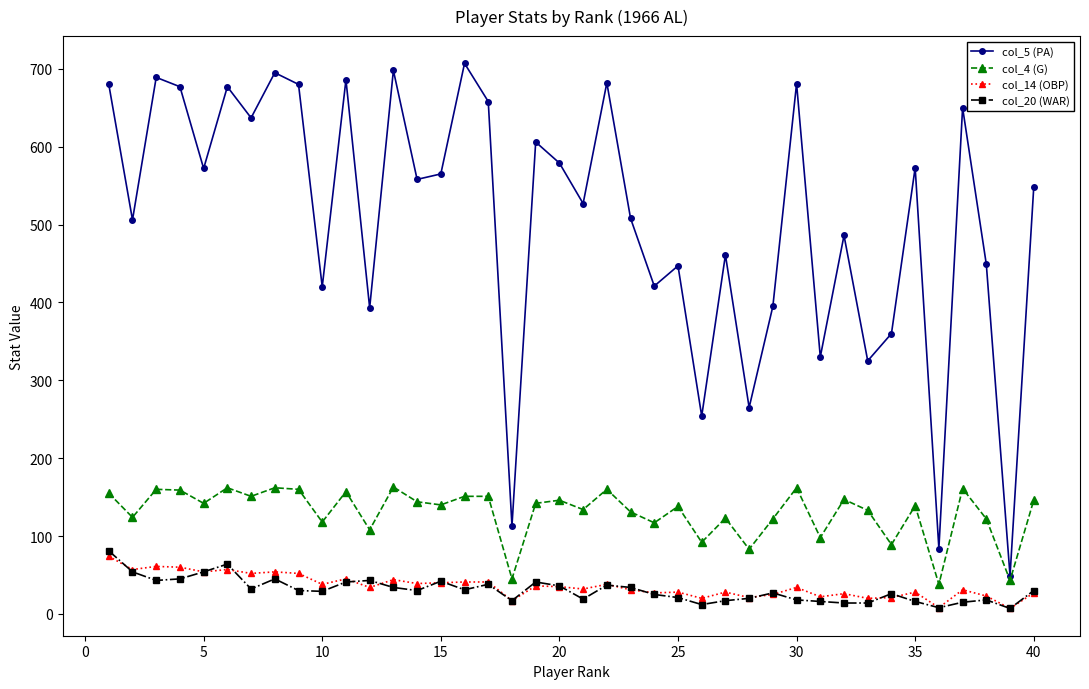

True or false: col_5 (PA) has more than 0 interior local peaks.

True